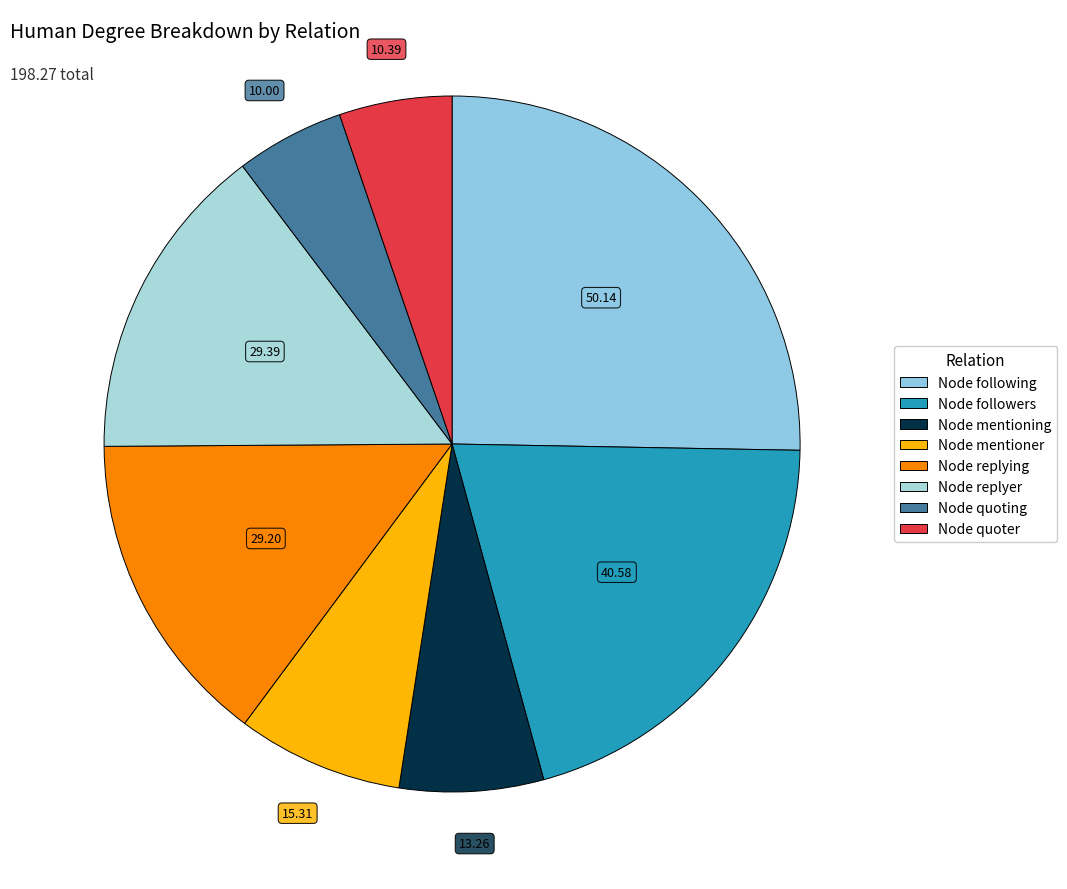

Combined, what portion of the pie is Node replying and Node mentioner?

22.4%